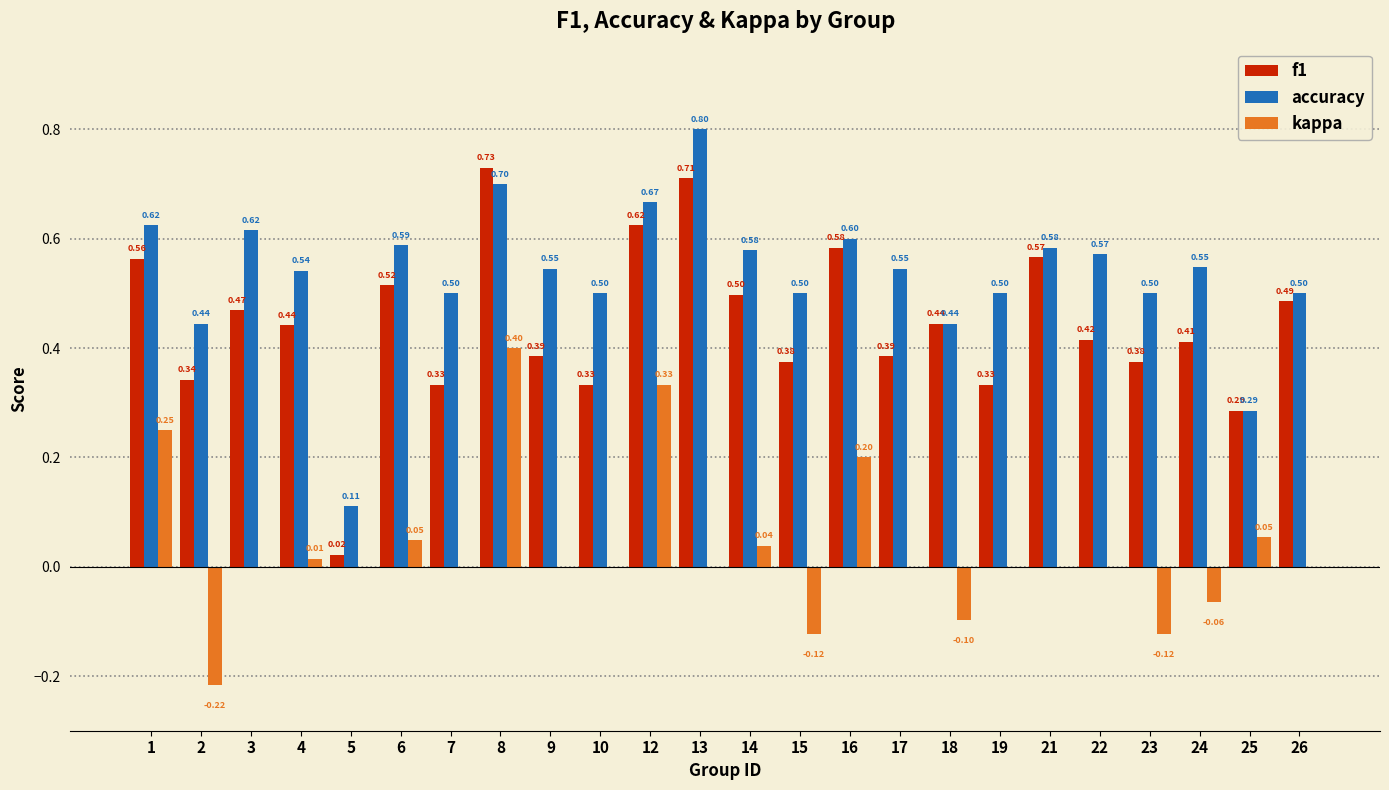

At which category is the sum across all series the highest?

8